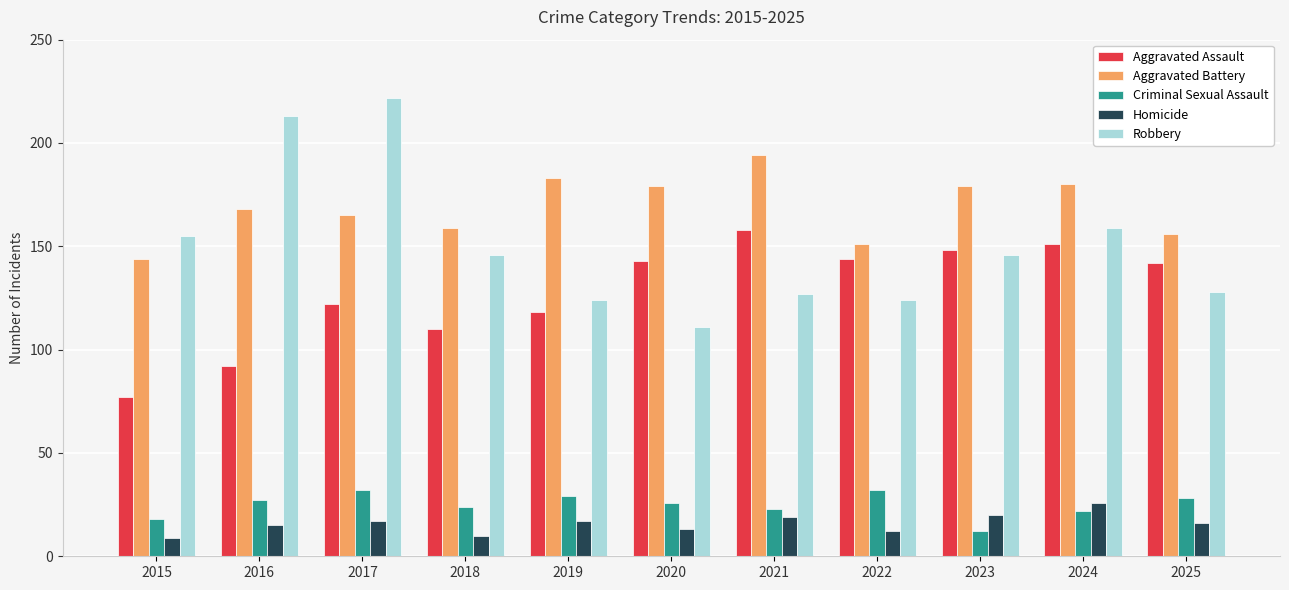

At which category does the chart reach its peak across all series?

2017